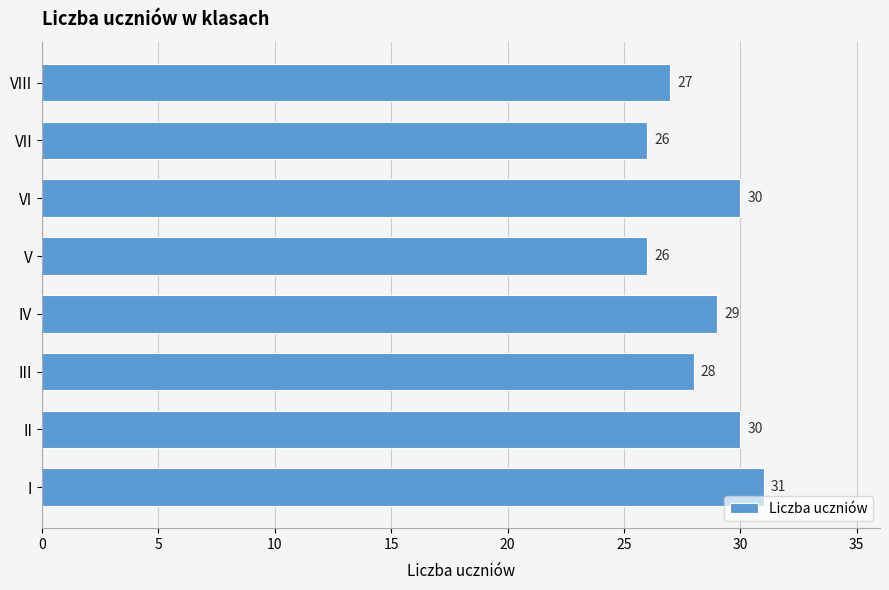

What is the ratio of the value at V to the value at VI?

0.9